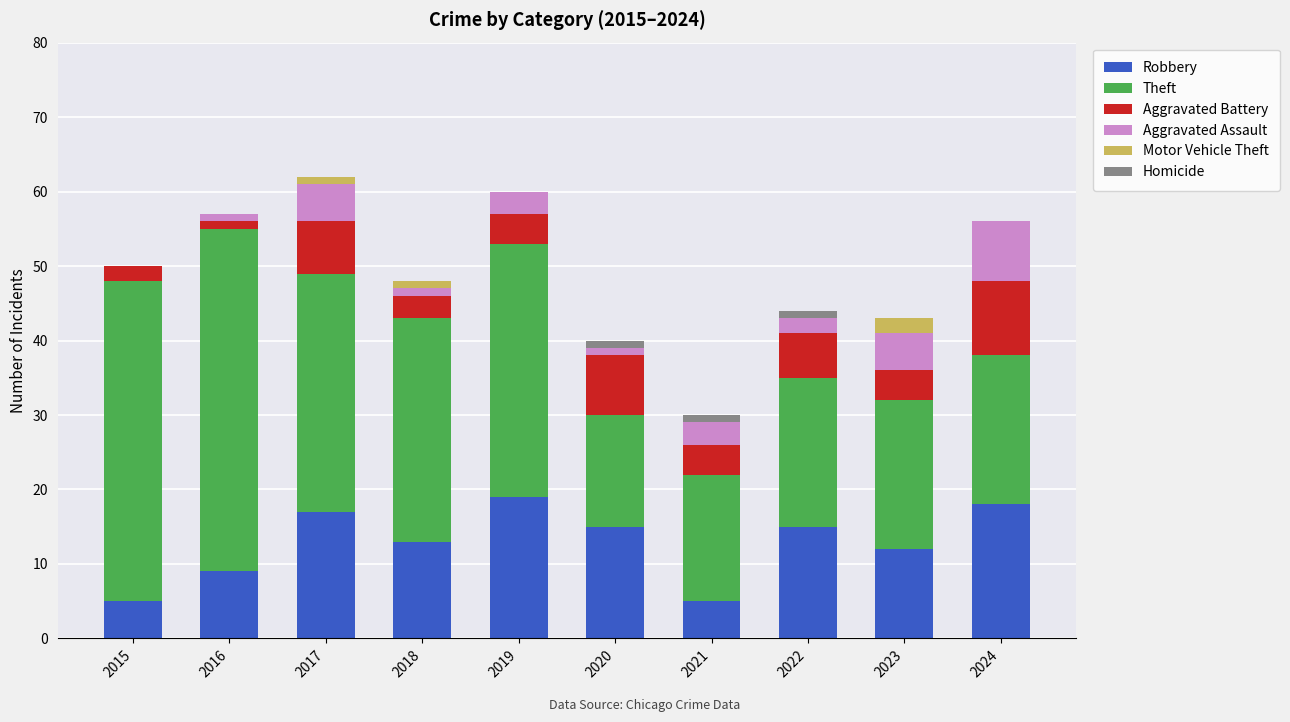

Is it true that Robbery equals 19 at 2019?

True